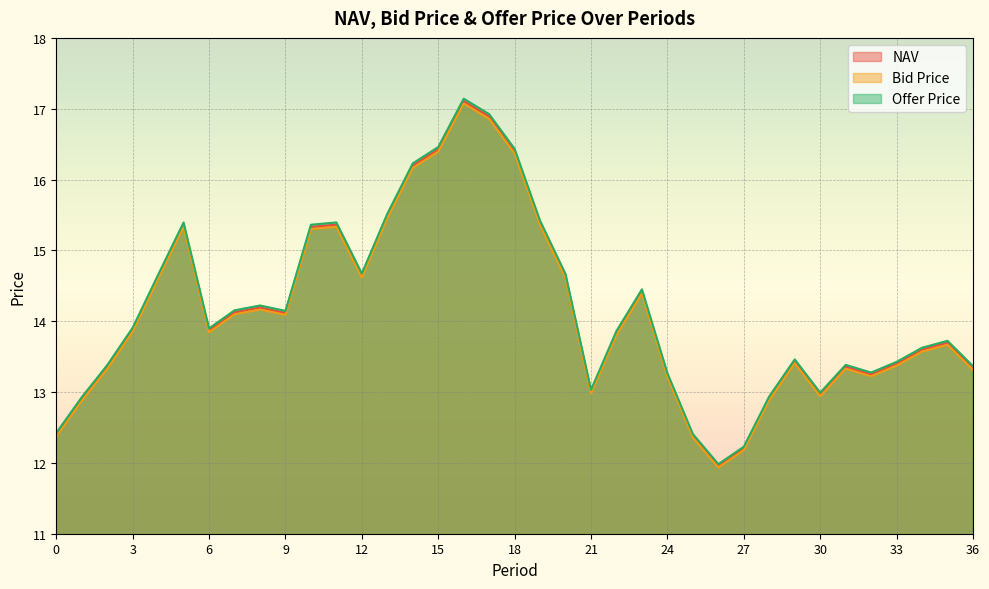

At which category is the sum across all series the highest?

16